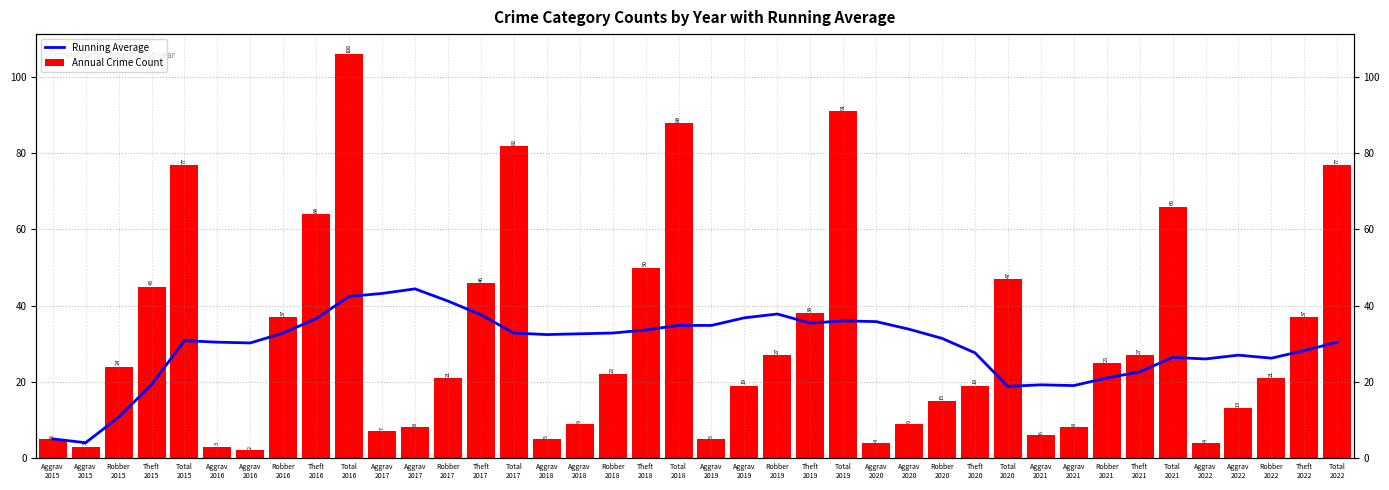

Where is Annual Crime Count nearest to the value 54?

Theft
2018